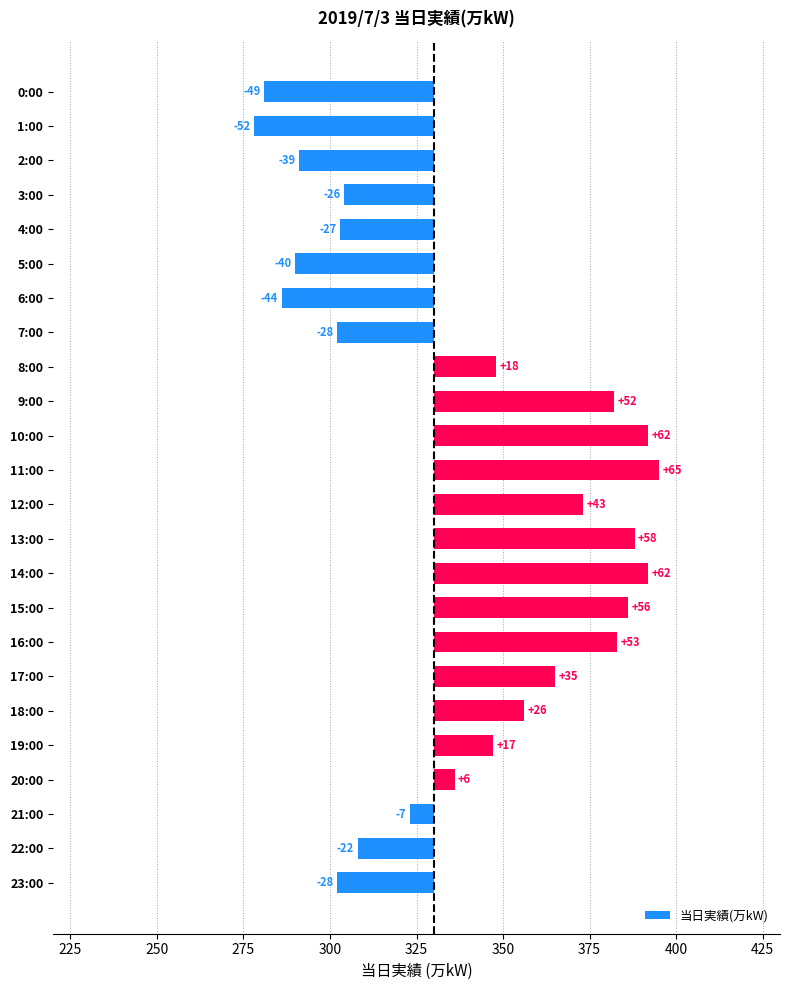

What is the difference between the maximum and minimum values?

117